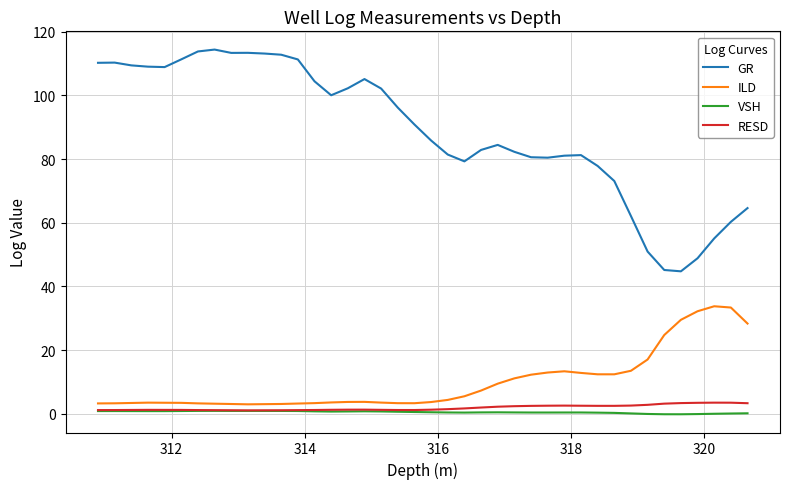

Which series has the largest total across all categories?

GR